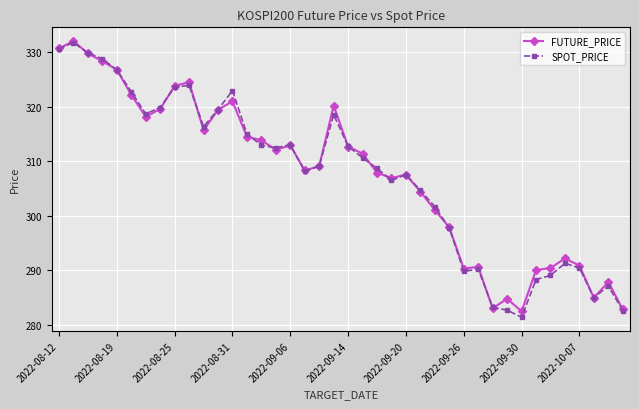

What is the value of the FUTURE_PRICE point at the 14th from the left?

314.5